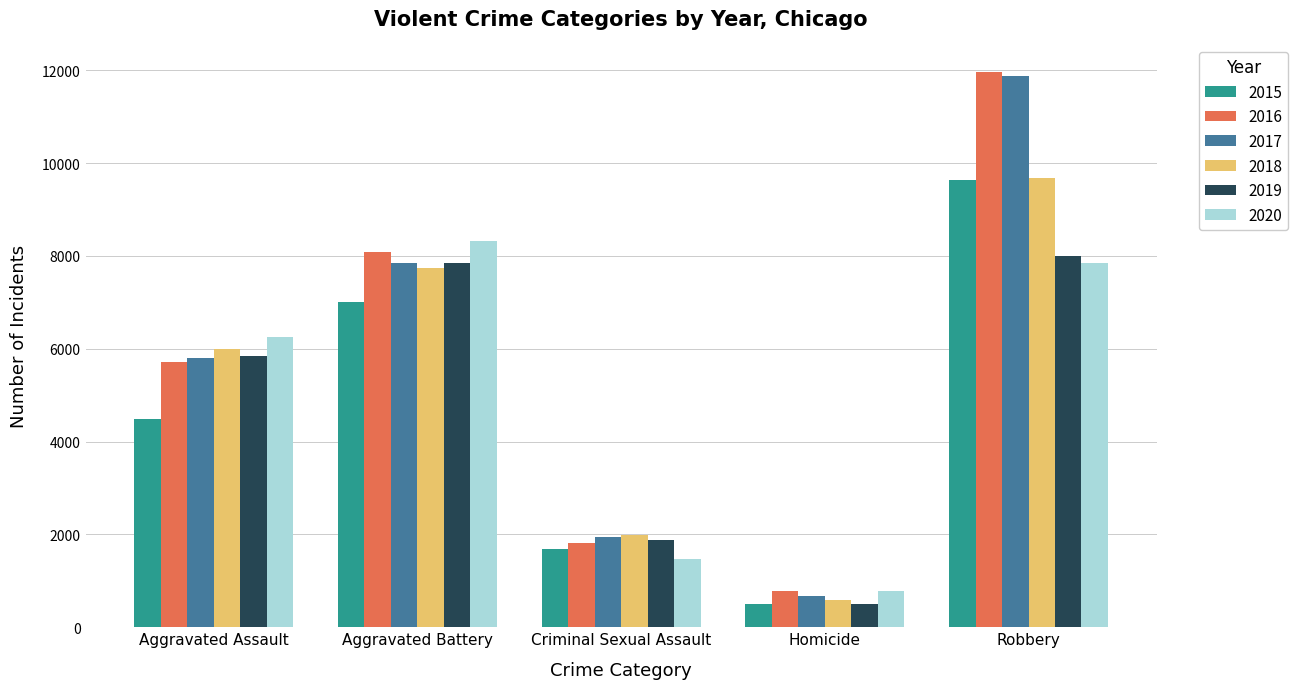

The value of 2020 at Robbery is 12835. True or false?

False